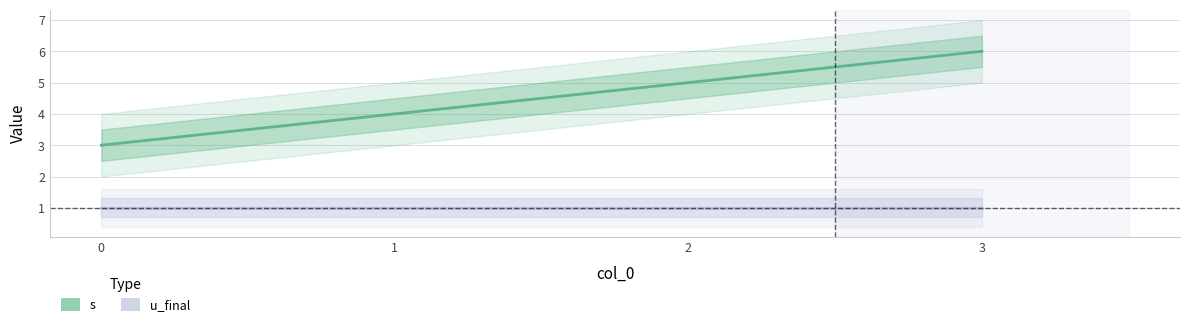

Is the value of s at 3 greater than the value of u_final at 3?

Yes